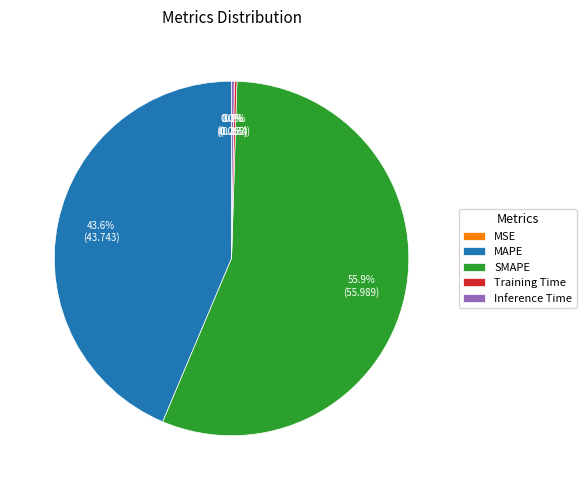

Does any single category account for the majority?

Yes